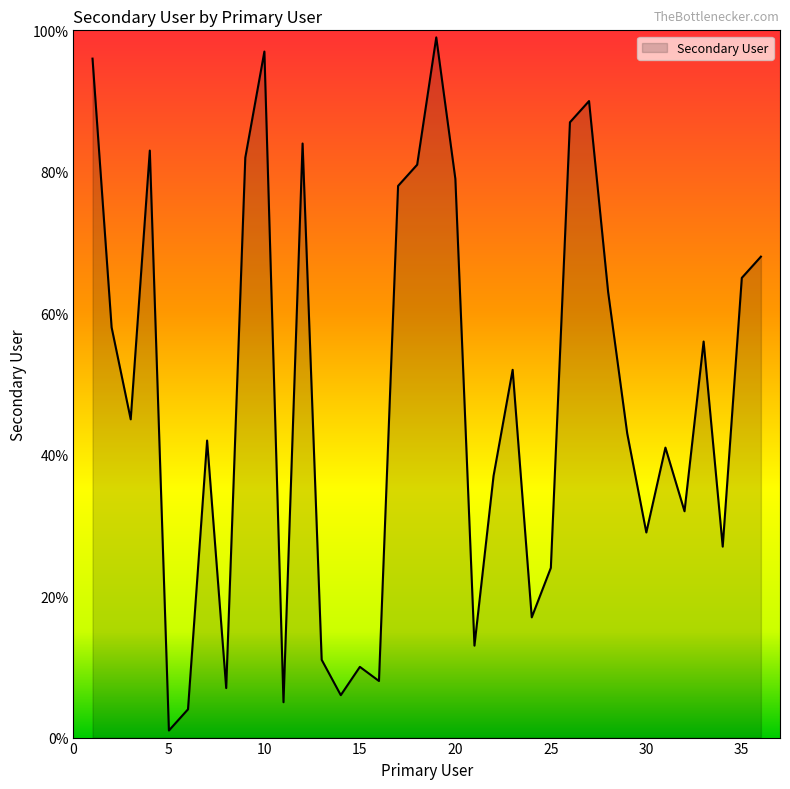

How many series are shown in this chart?

1